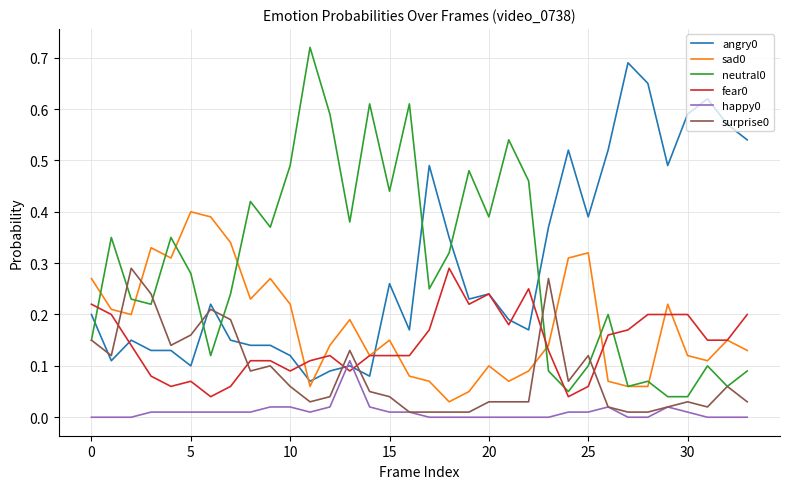

True or false: sad0 and happy0 cross at least once.

False